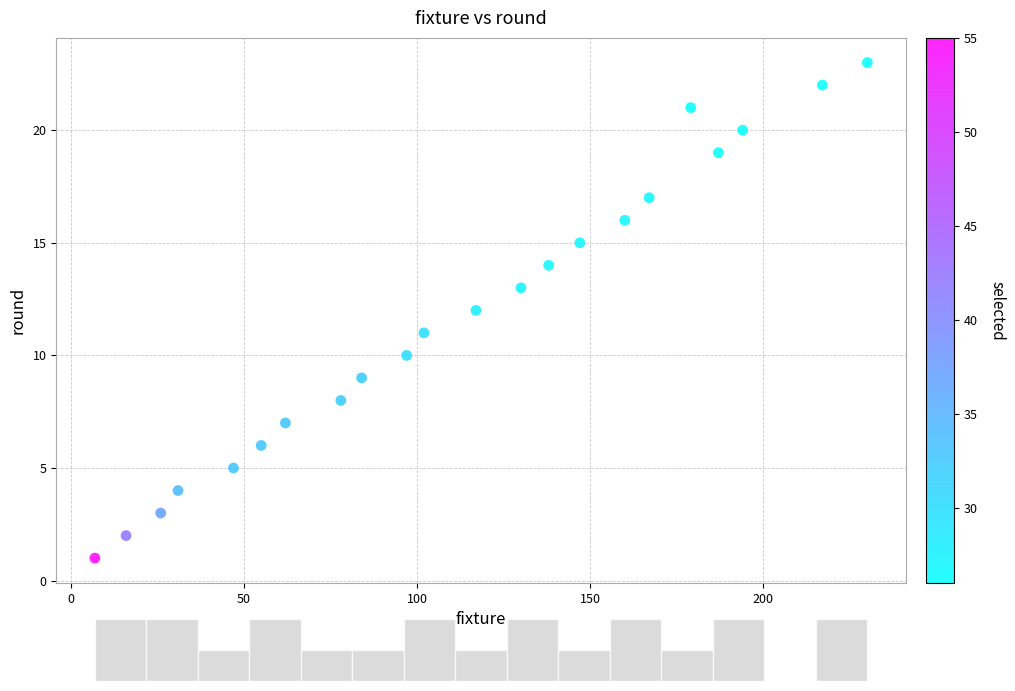

What is the range of X values (max minus min)?

223